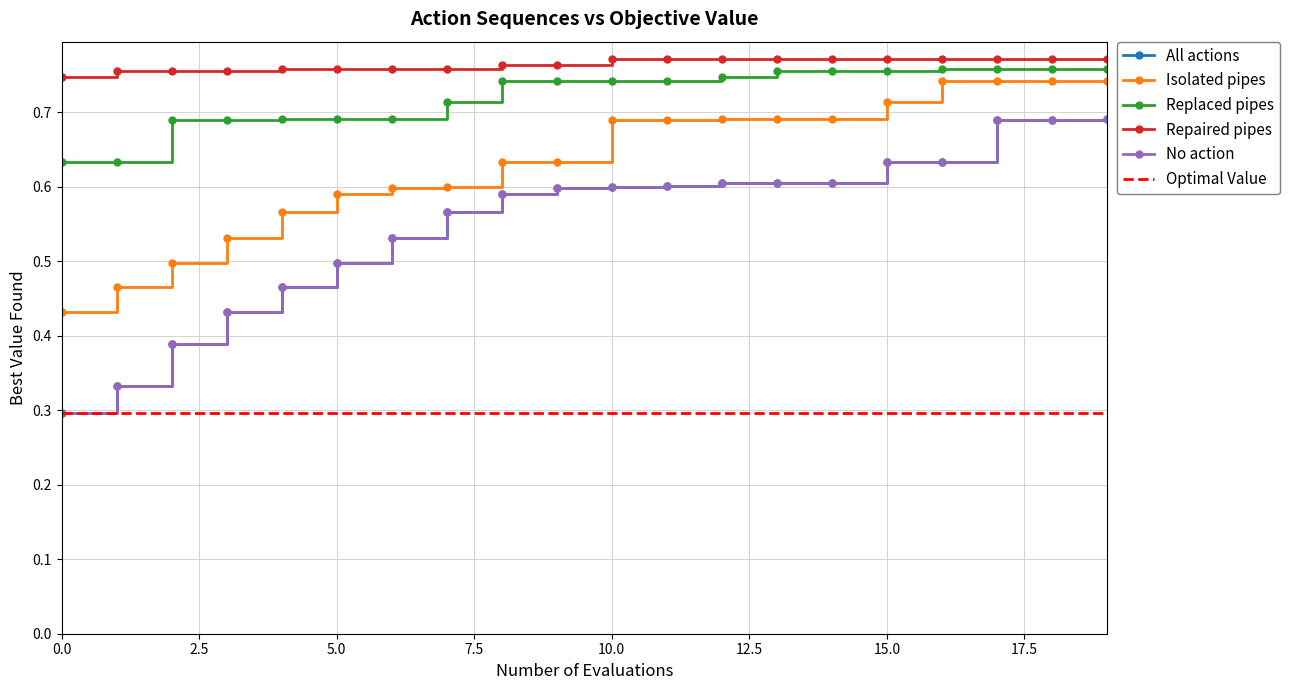

Which label corresponds to the largest value in the chart?

13